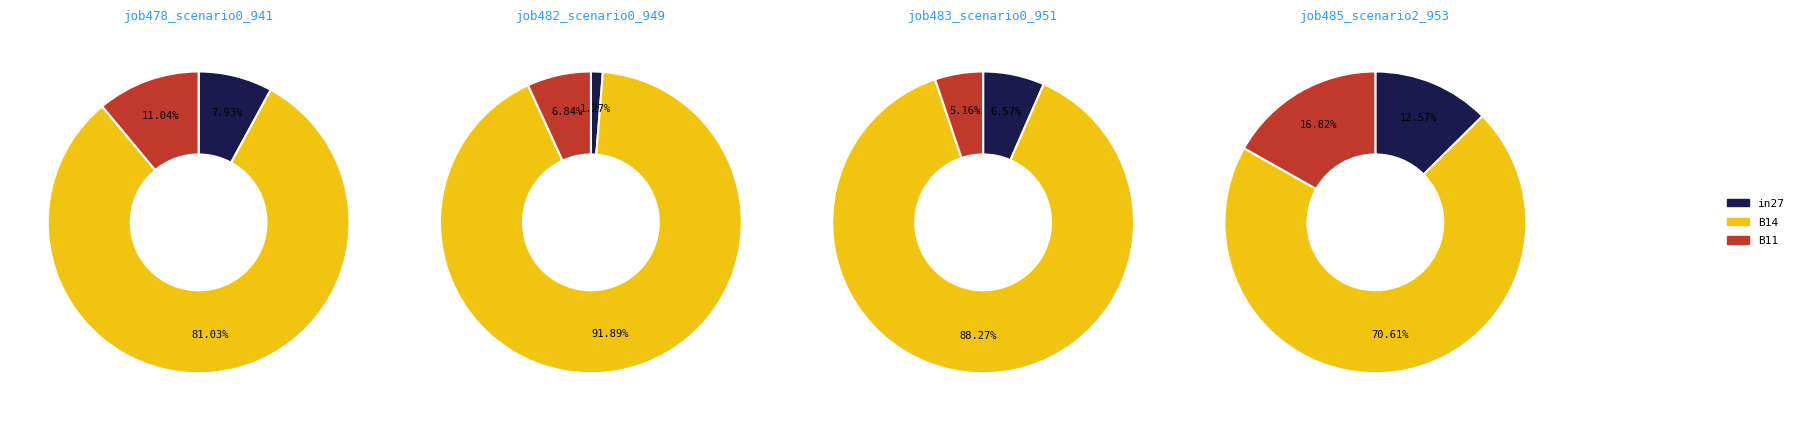

Is it true that in27 is 1% of the pie?

False